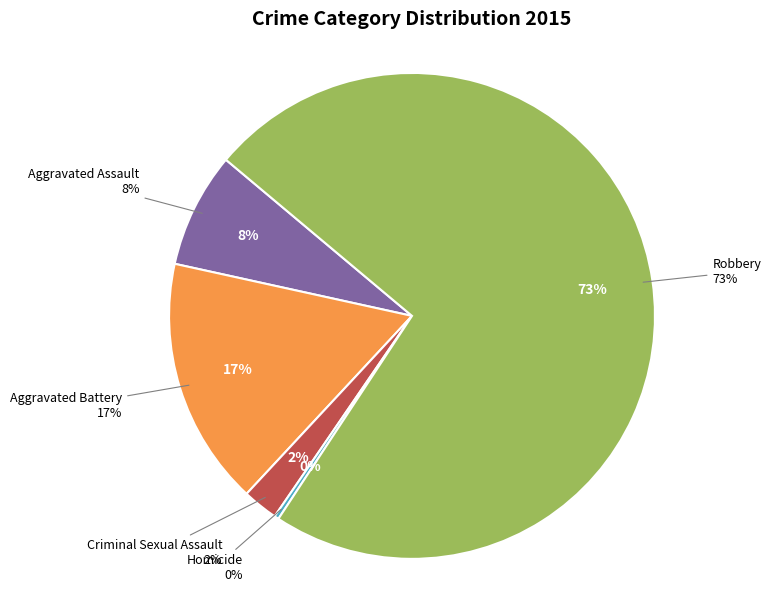

To the nearest percent, what percentage of the pie is Robbery?

73%